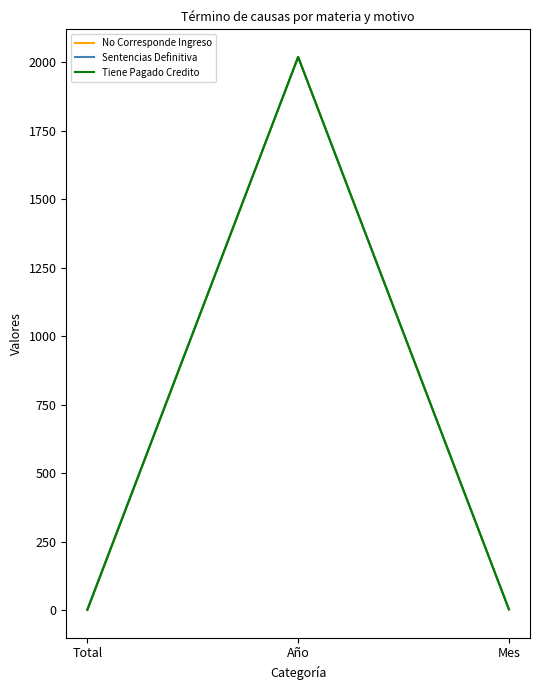

At which label does Tiene Pagado Credito reach its peak?

Año